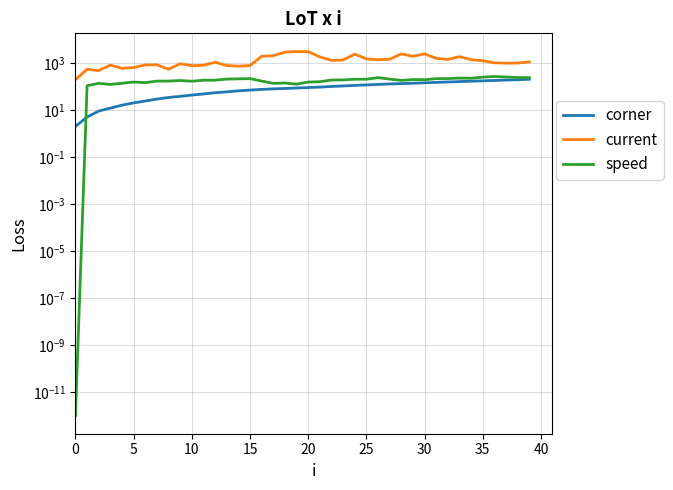

The corner series shows 42.6 at 24. True or false?

False